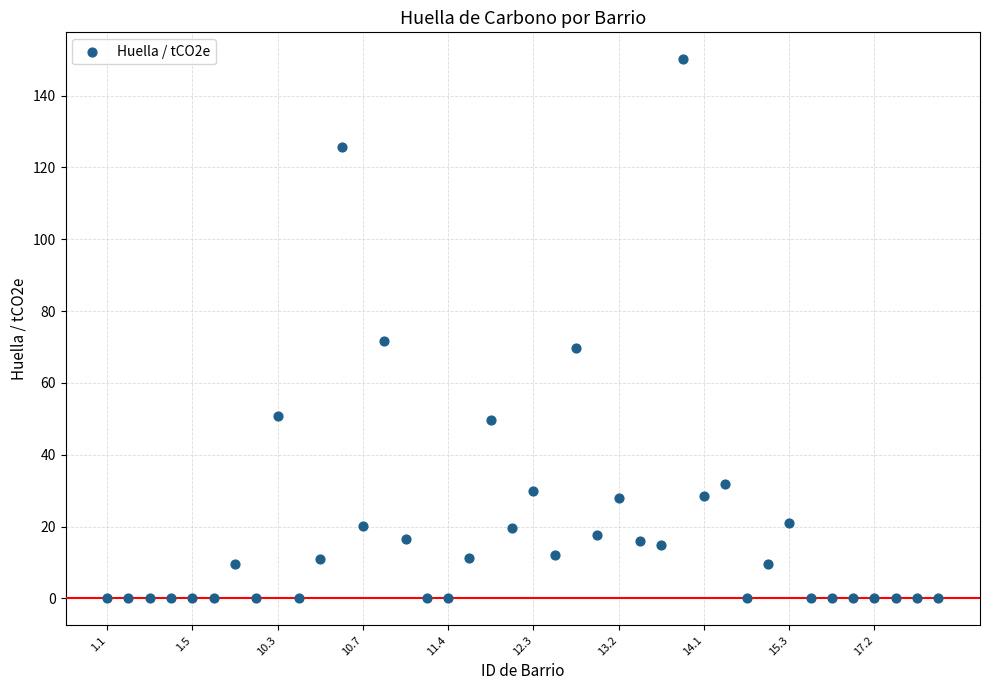

What Y value in the scatter plot is closest to 75?

71.7